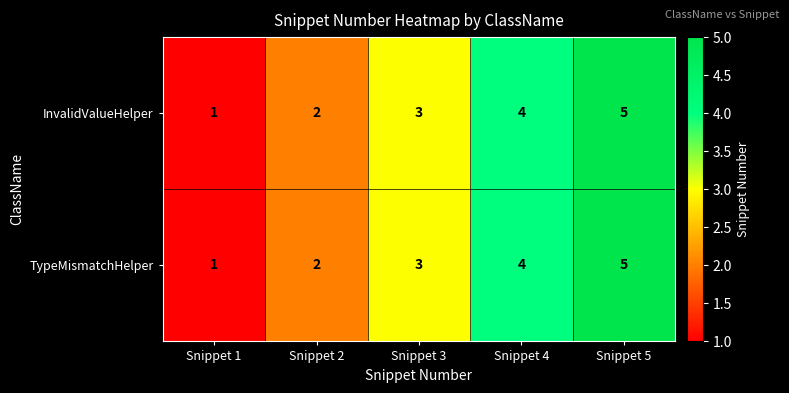

What is the total value across all series at Snippet 4?

8